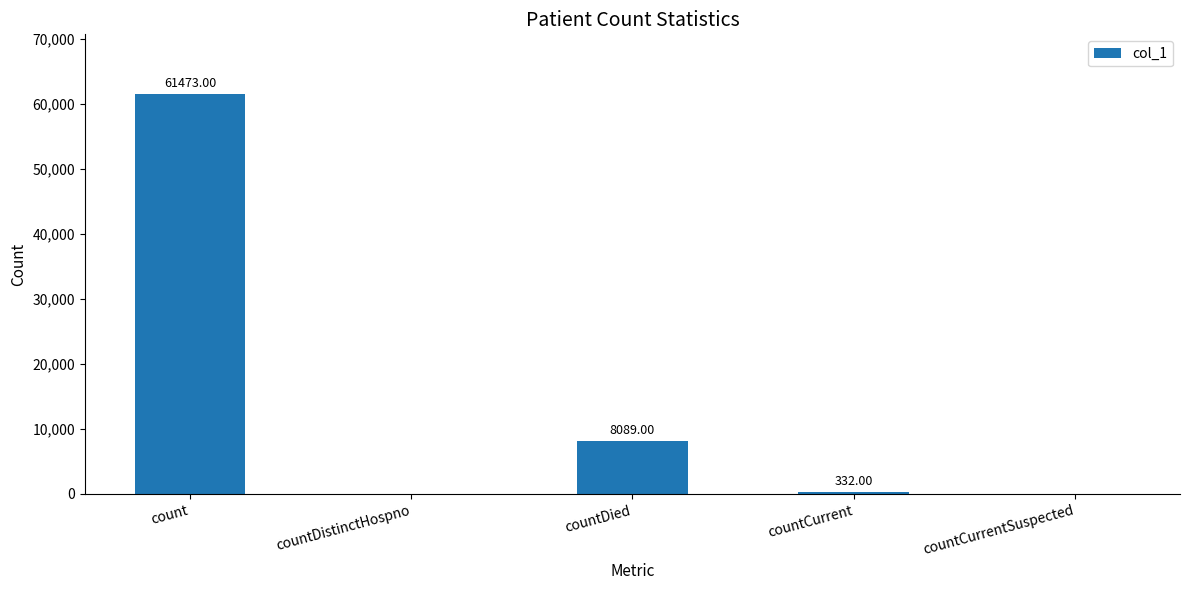

What is the sum of the values at countCurrentSuspected and count?

61473